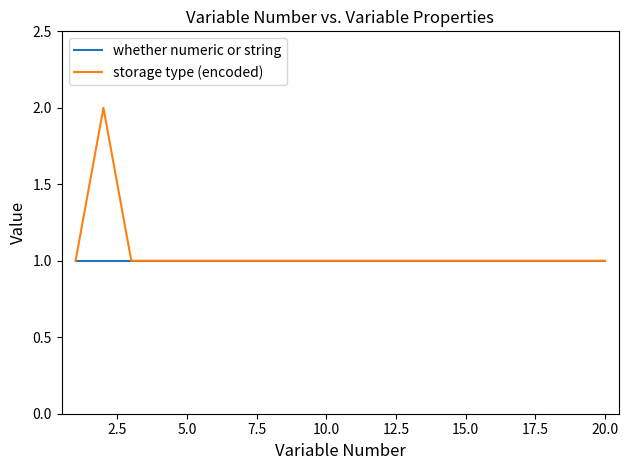

Which series has the largest range (max minus min)?

storage type (encoded)